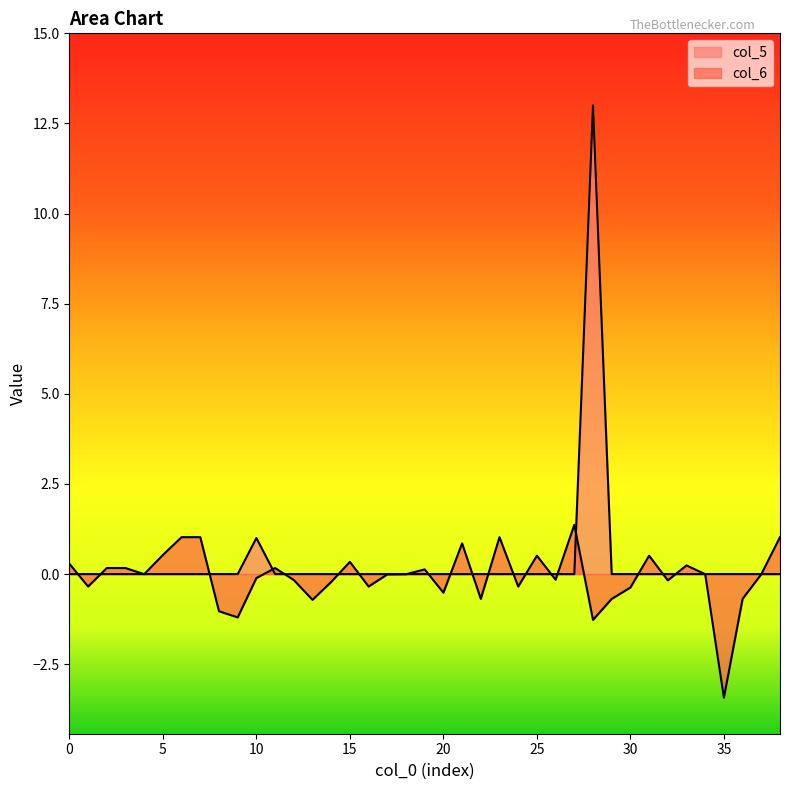

Between 30 and 37, which series saw the biggest shift?

col_6